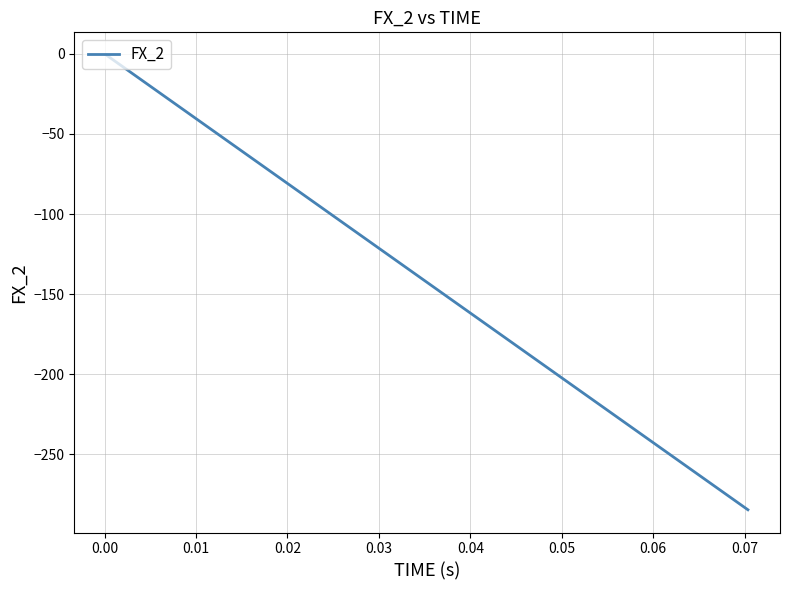

What is the smallest value displayed?

-284.6